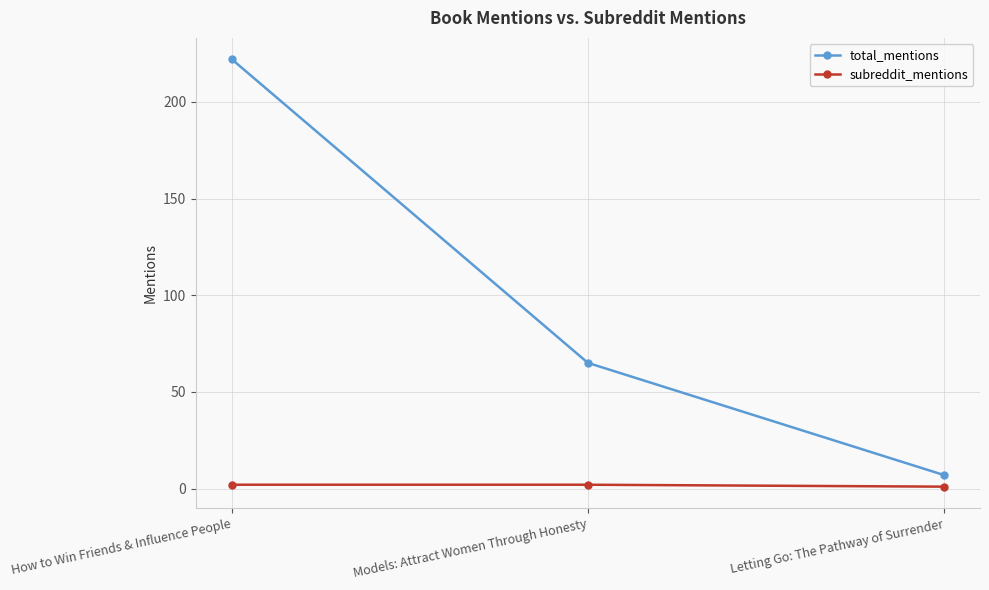

What is the difference between the maximum and minimum values in the subreddit_mentions series?

1